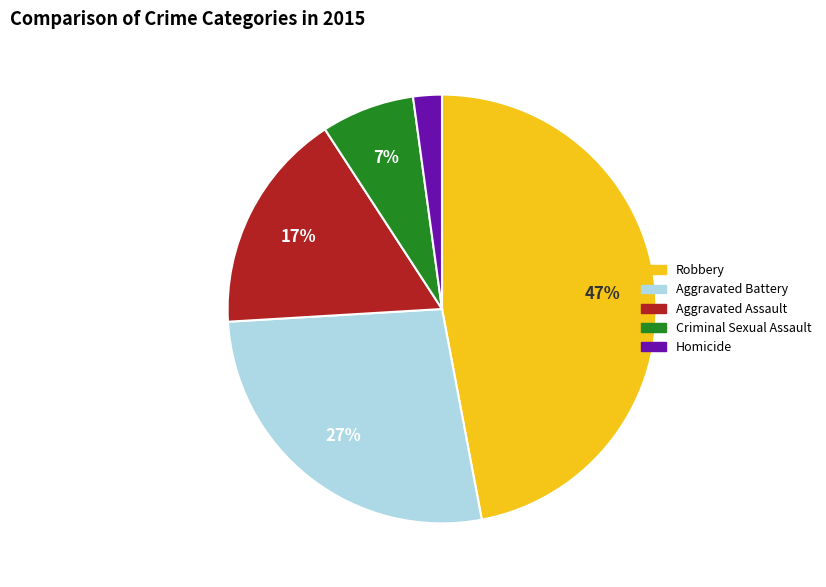

To the nearest percent, what is the combined percentage of Homicide and Robbery?

49%